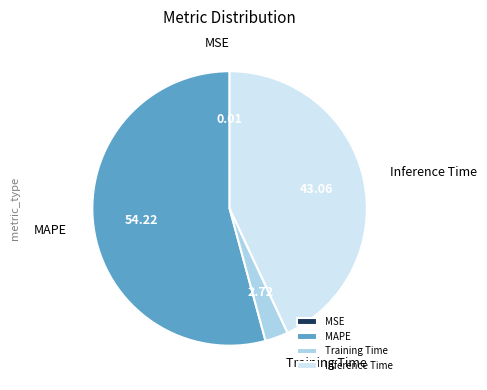

Does MSE represent more than half of the total?

No